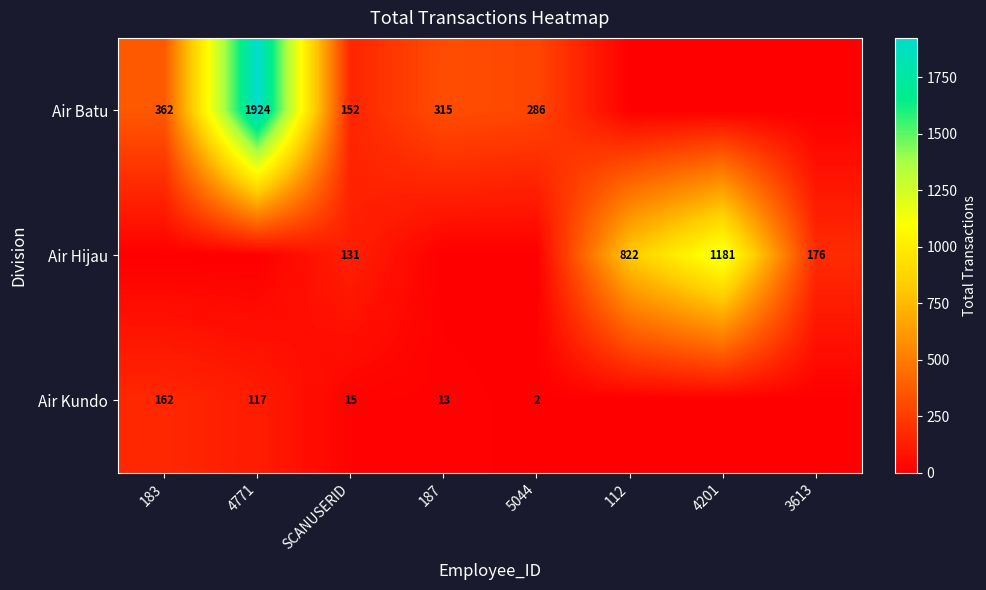

The Air Batu series shows 234 at SCANUSERID. True or false?

False